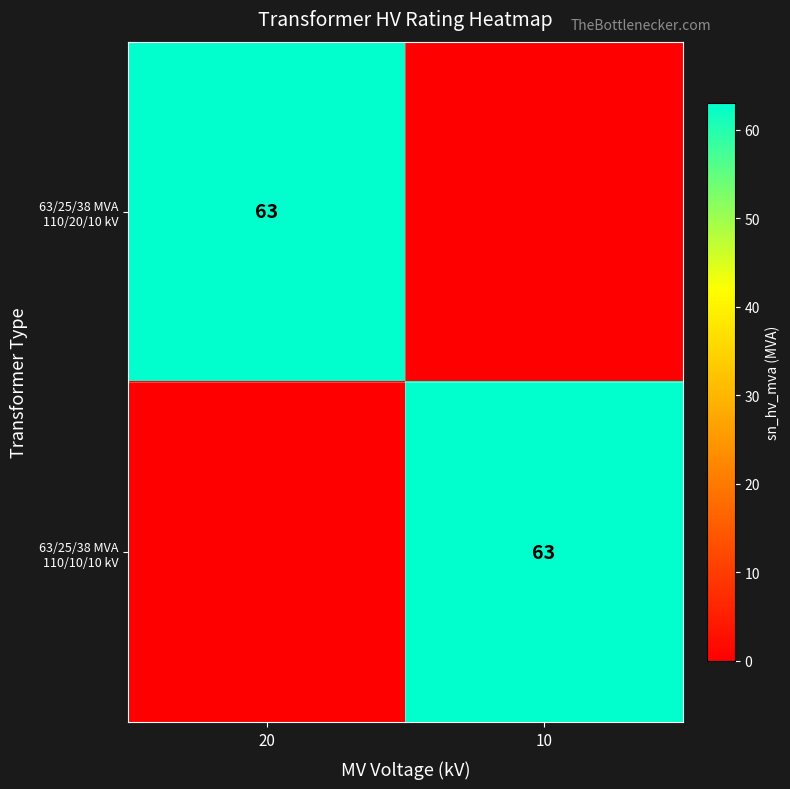

What is the spread (max minus min) of values at 20?

63